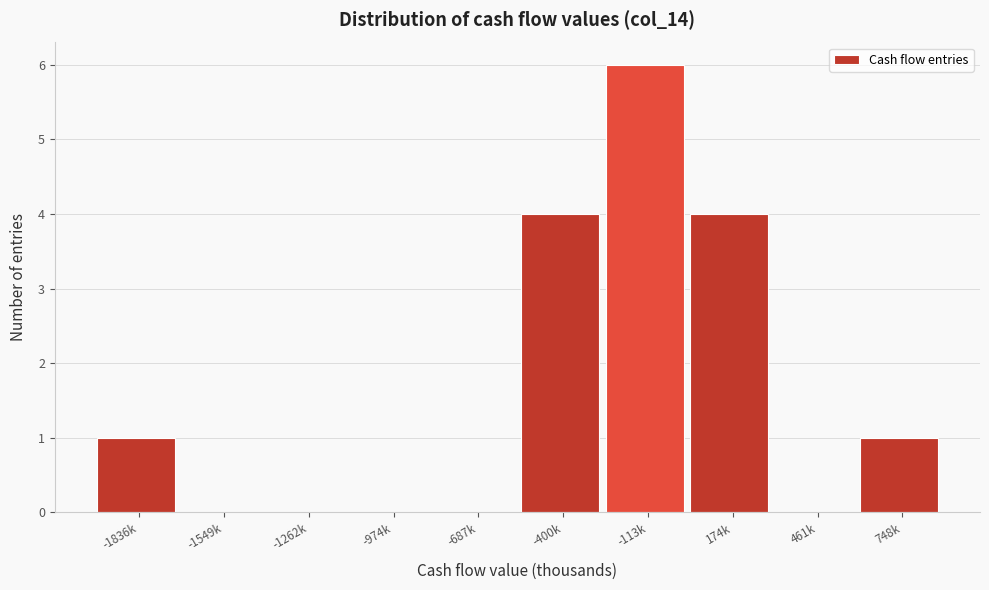

Reading left to right, list all the values displayed in this chart.

-1836k=1	-1549k=0	-1262k=0	-974k=0	-687k=0	-400k=4	-113k=6	174k=4	461k=0	748k=1